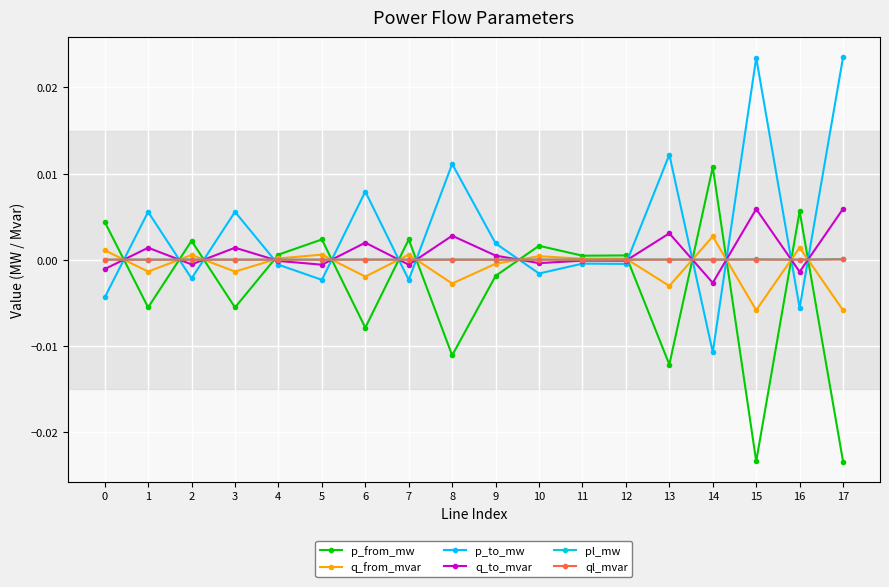

Which series has the largest total across all categories?

p_to_mw